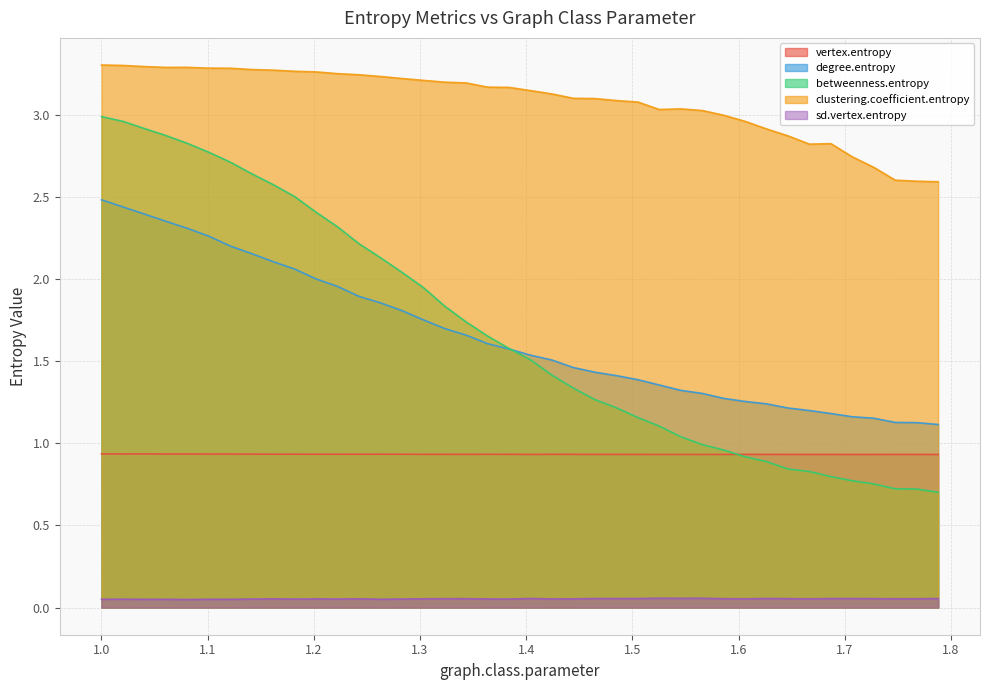

What is the value of the betweenness.entropy point at the 33rd from the left?

0.8